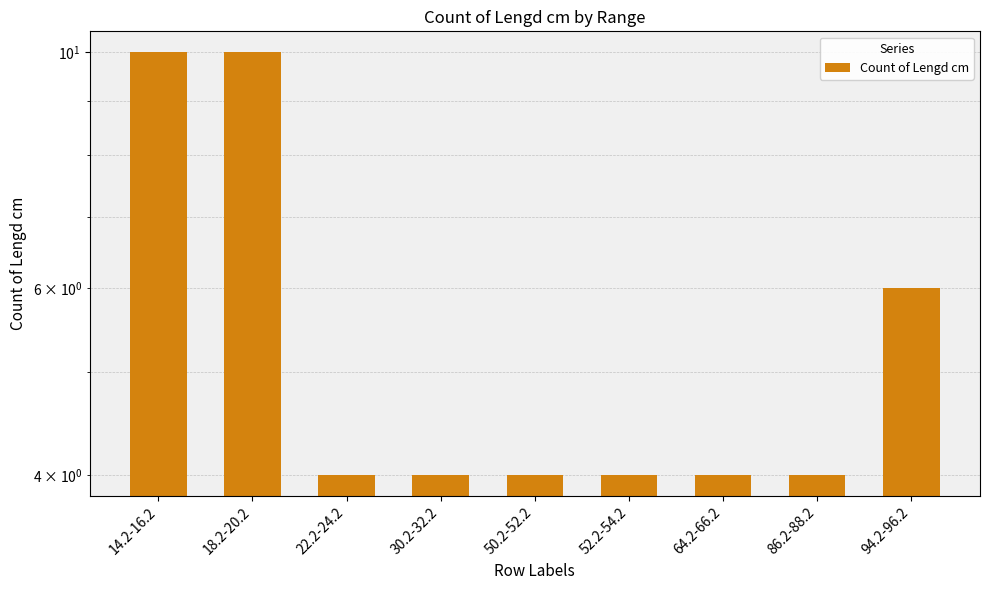

Reading left to right, what are all the values shown in this chart?

10	10	4	4	4	4	4	4	6